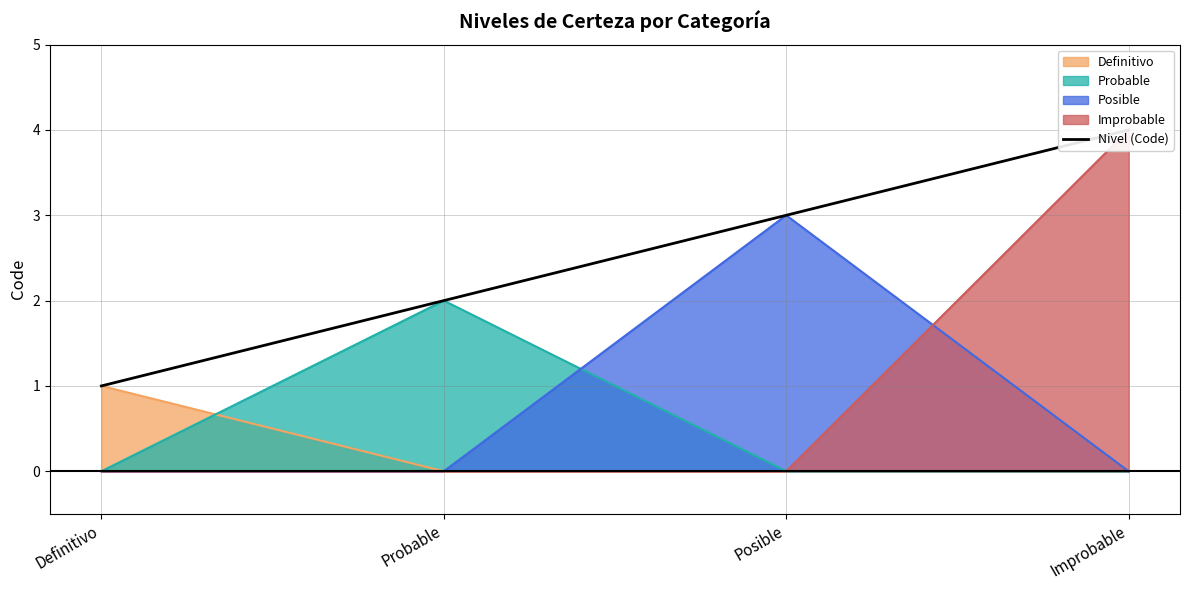

The chart shows a value of 5 at Posible. True or false?

False